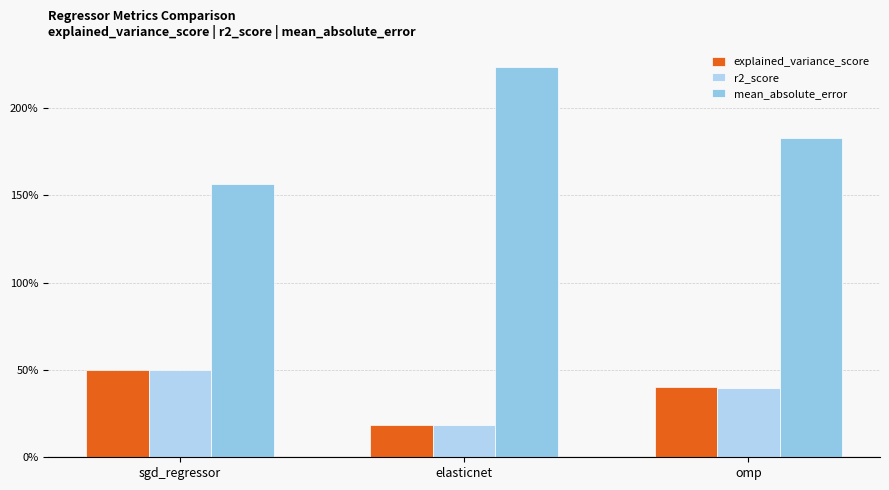

Count the number of categories in the chart.

3